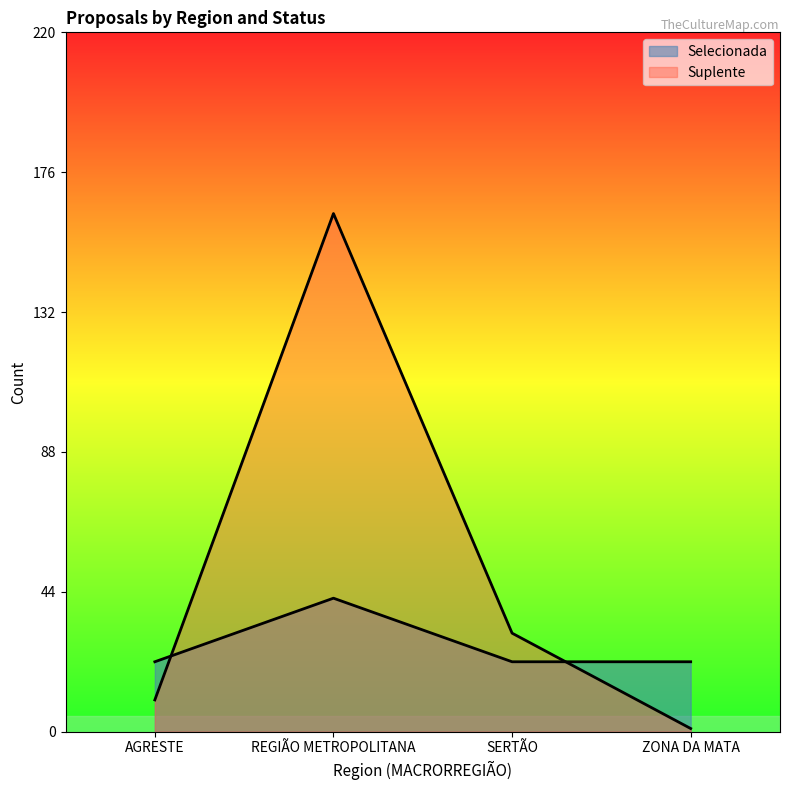

True or false: Selecionada and Suplente intersect in this chart.

True